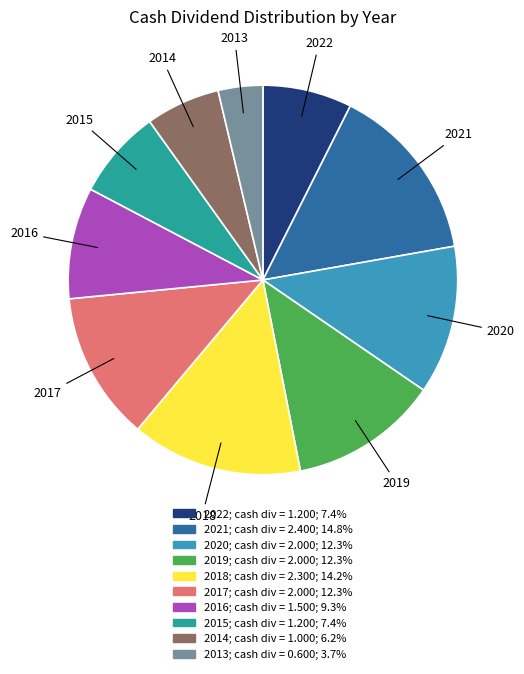

The 2018 slice represents 25% of the pie. True or false?

False